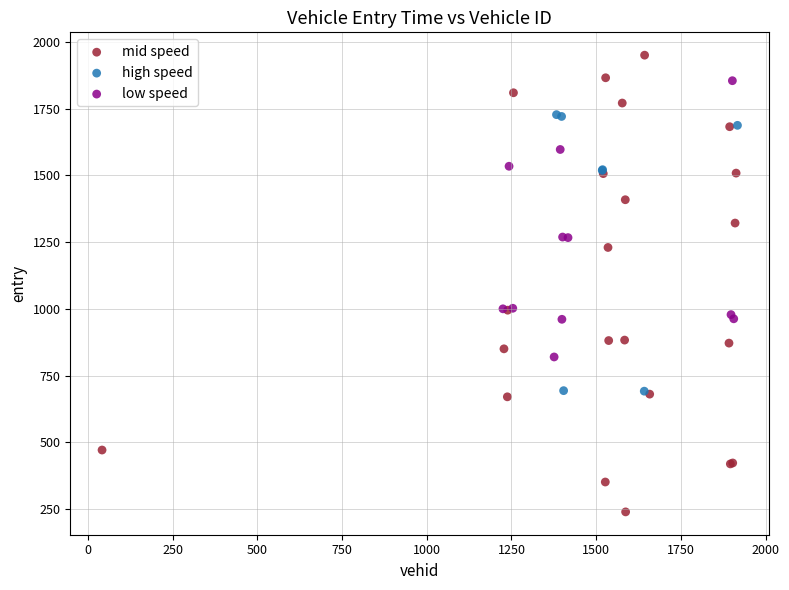

Which series contains the lowest Y value?

mid speed